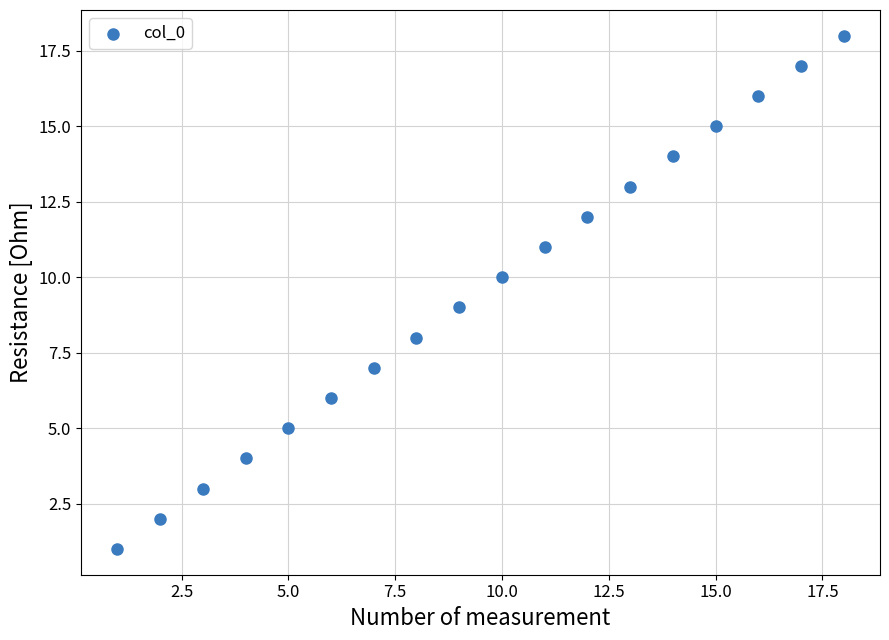

What is the range of X values (max minus min)?

17